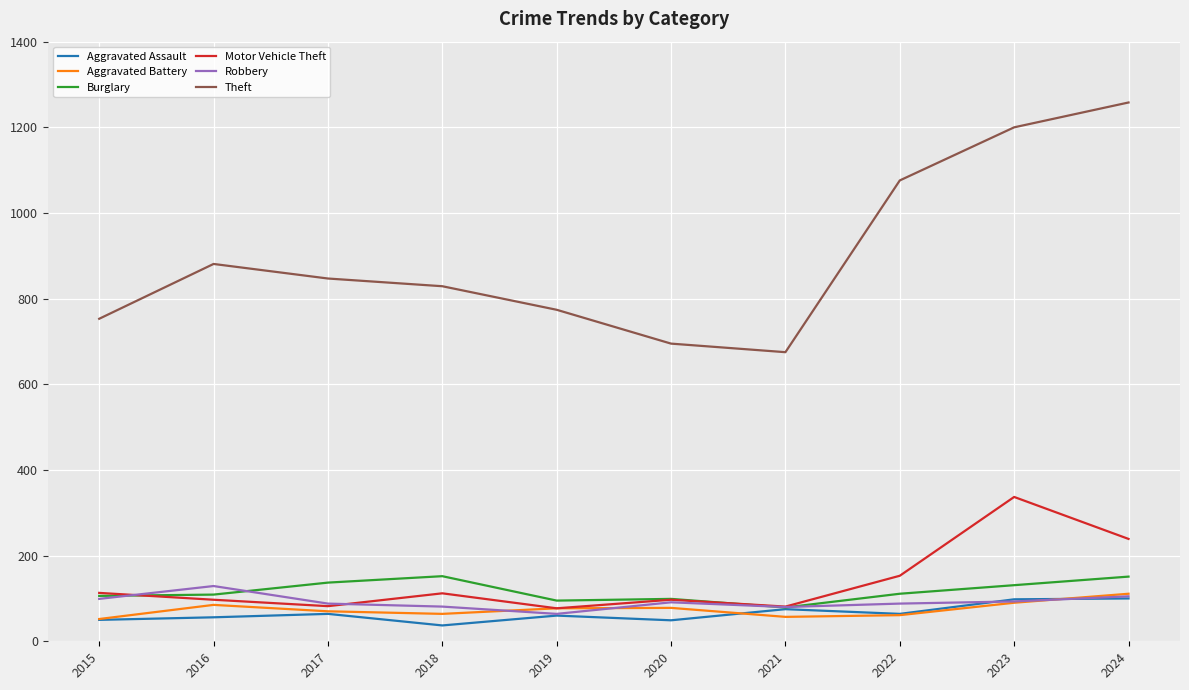

Does the chart have visible grid lines?

Yes